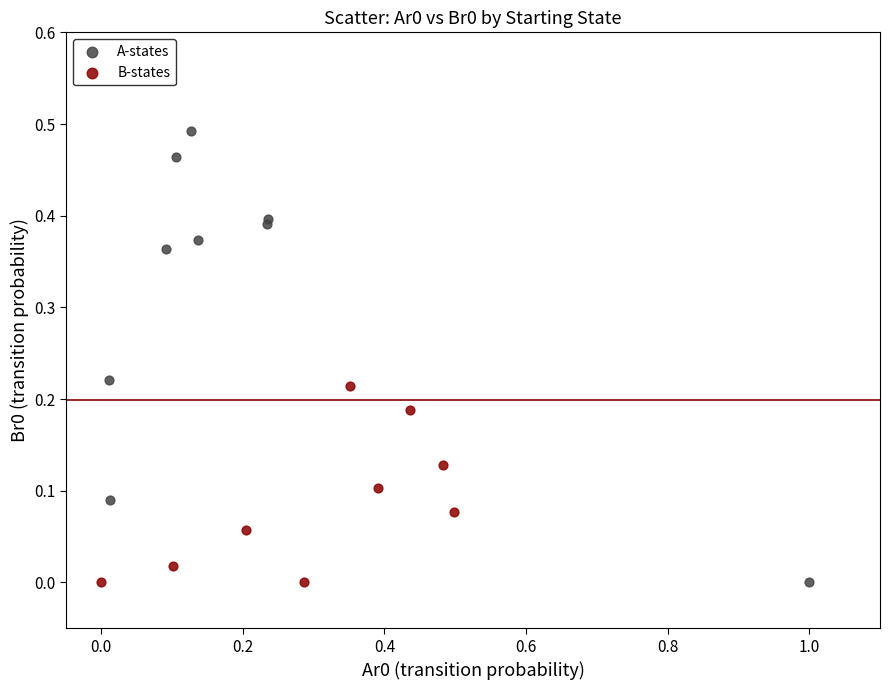

Which series contains the highest Y value?

A-states